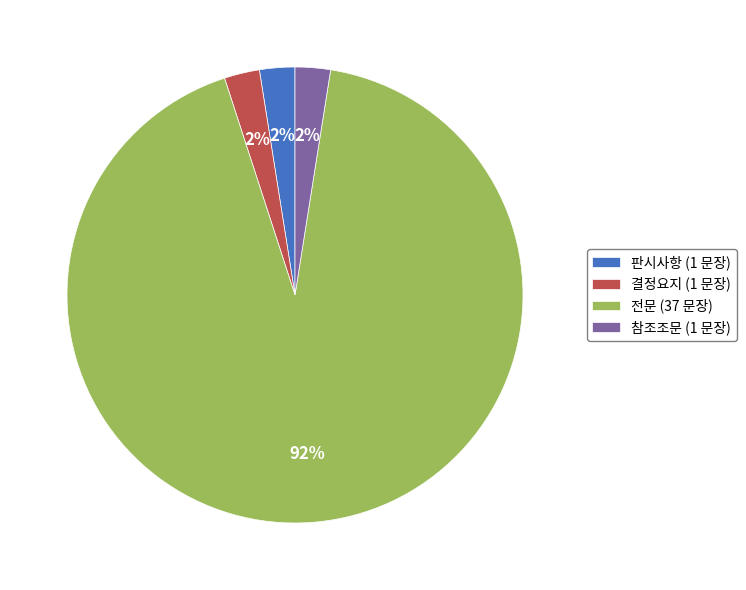

To the nearest percent, what is the average slice percentage?

25%